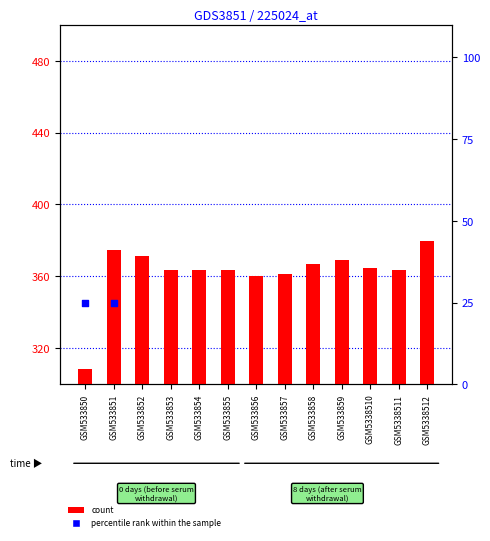

Which series contains the lowest Y value?

percentile rank within the sample